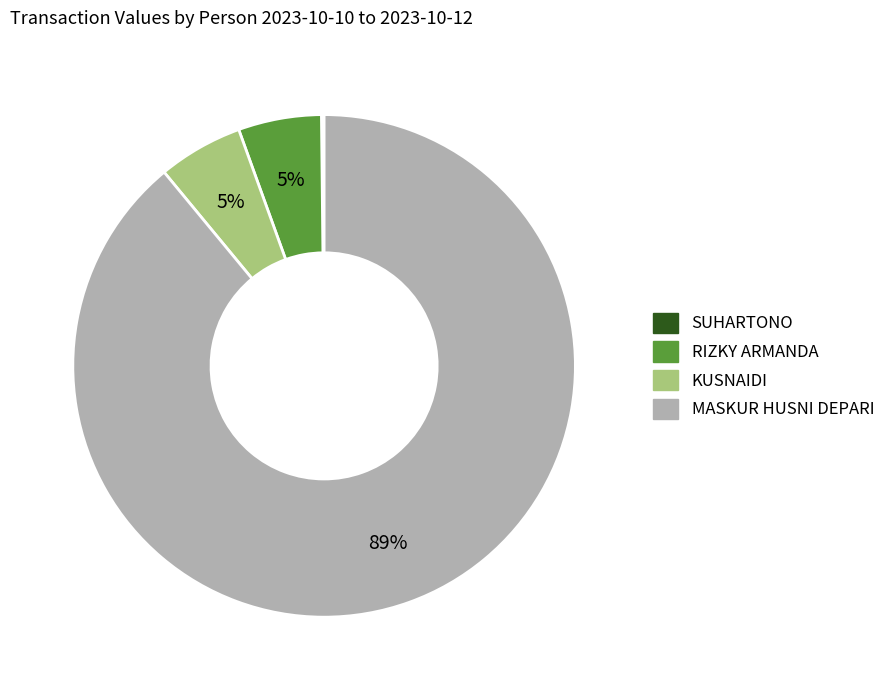

To the nearest percent, what is the average slice percentage?

25%